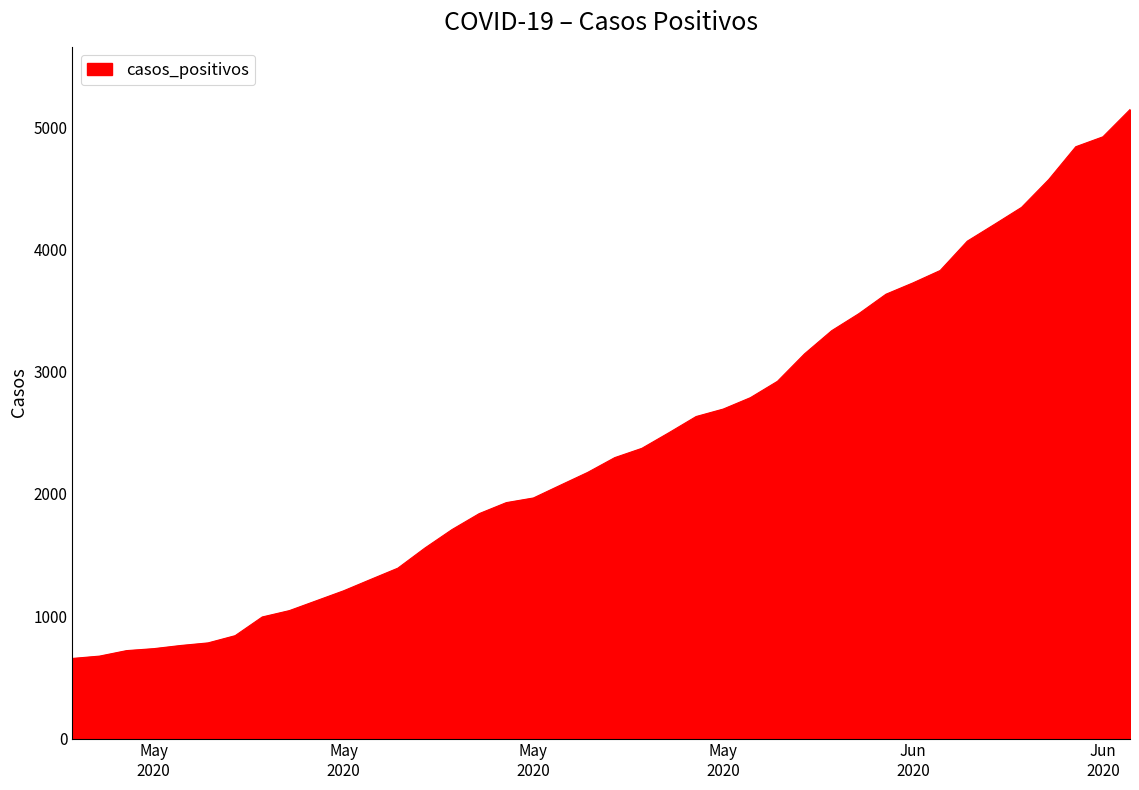

What is the maximum value shown in the chart?

5143